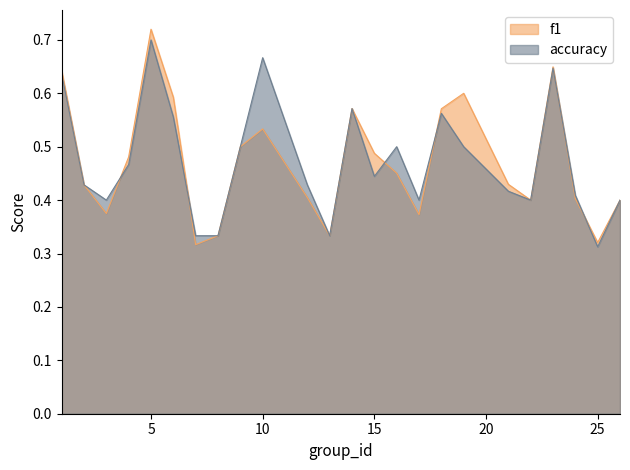

How many times do accuracy and f1 cross each other?

6